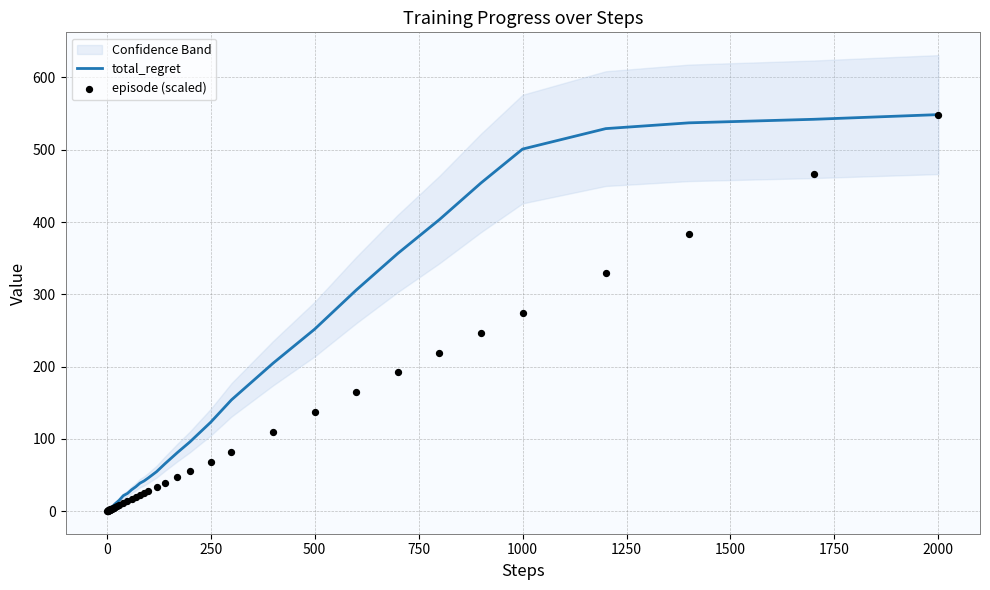

Which series has the largest Y range (max minus min)?

episode (scaled)